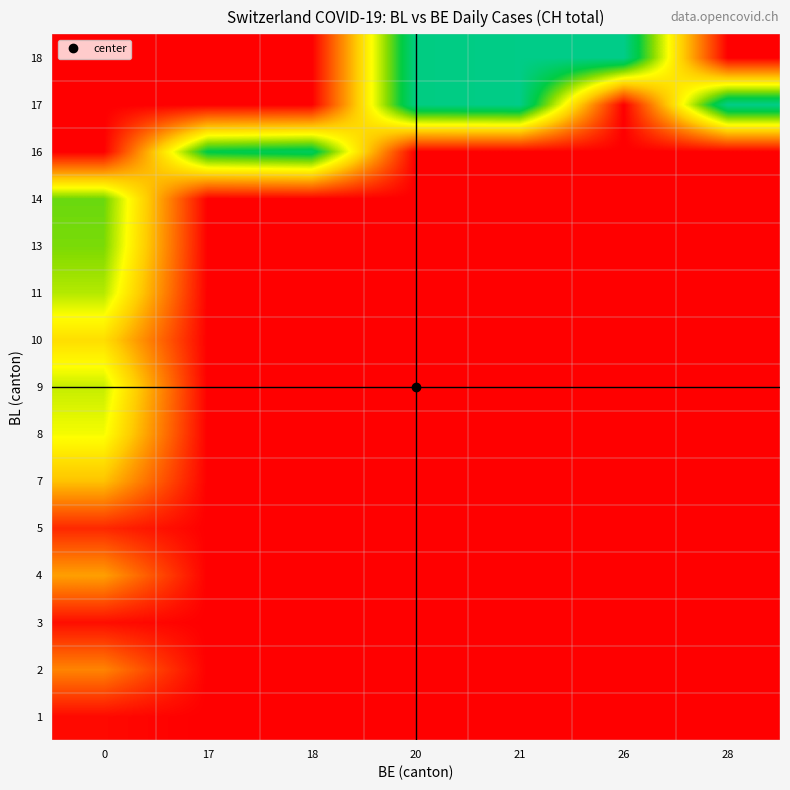

Reading left to right, list all the values displayed in this chart.

1: 0=6	17=0	18=0	20=0	21=0	26=0	28=0
2: 0=82	17=0	18=0	20=0	21=0	26=0	28=0
3: 0=9	17=0	18=0	20=0	21=0	26=0	28=0
4: 0=99	17=0	18=0	20=0	21=0	26=0	28=0
5: 0=25	17=0	18=0	20=0	21=0	26=0	28=0
7: 0=120	17=0	18=0	20=0	21=0	26=0	28=0
8: 0=171	17=0	18=0	20=0	21=0	26=0	28=0
9: 0=188	17=0	18=0	20=0	21=0	26=0	28=0
10: 0=141	17=0	18=0	20=0	21=0	26=0	28=0
11: 0=194	17=0	18=0	20=0	21=0	26=0	28=0
13: 0=214	17=0	18=0	20=0	21=0	26=0	28=0
14: 0=219	17=0	18=0	20=0	21=0	26=0	28=0
16: 0=0	17=255	18=266	20=0	21=0	26=0	28=0
17: 0=0	17=0	18=0	20=290	21=293	26=0	28=293
18: 0=0	17=0	18=0	20=290	21=293	26=294	28=0